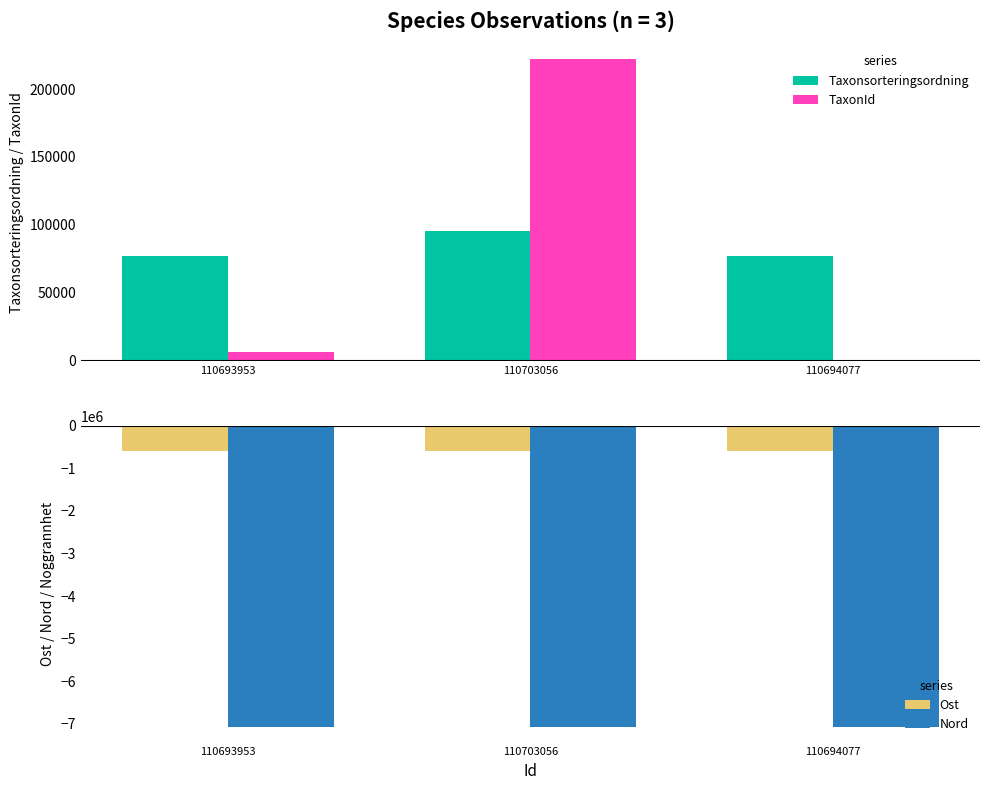

Which series has the largest range (max minus min)?

TaxonId